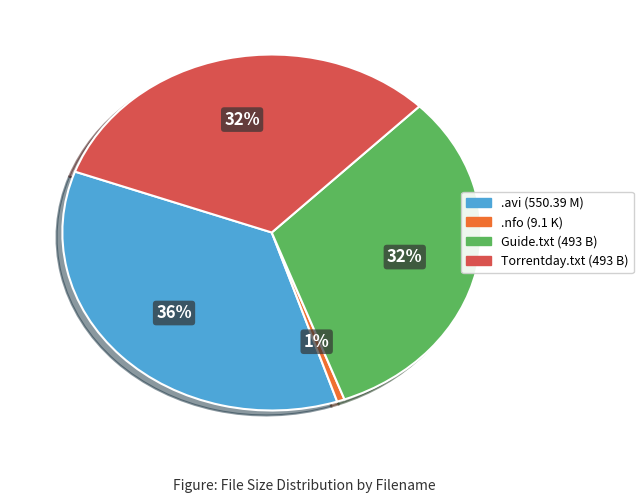

Does any single category account for the majority?

No